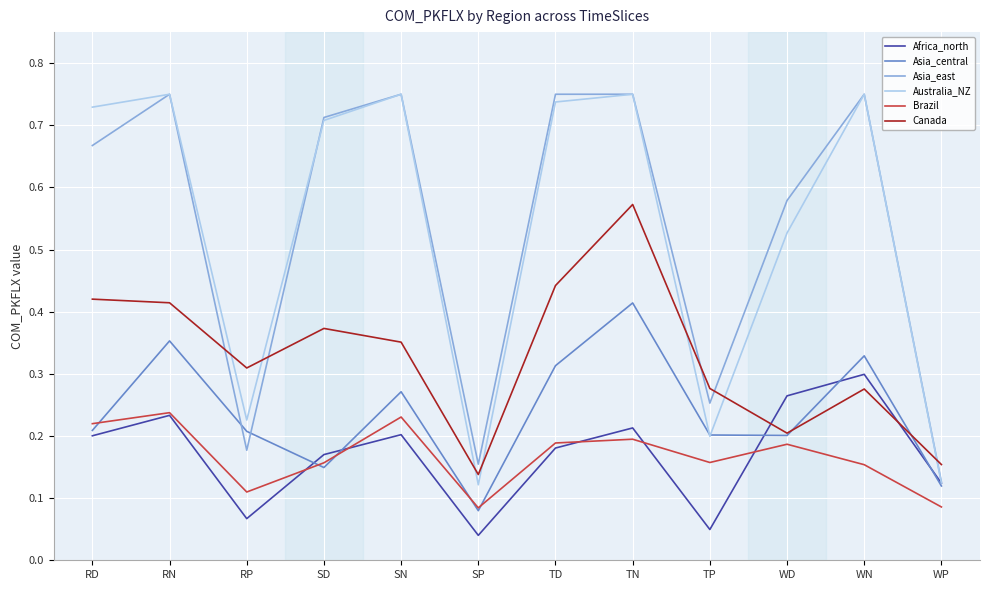

At which category is the sum across all series the highest?

TN